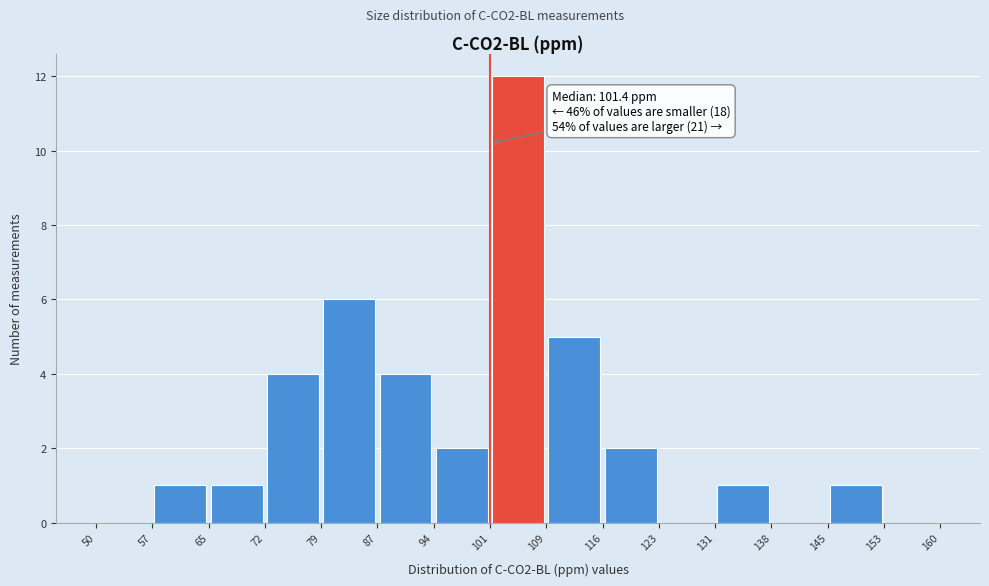

Over which range of the x-axis is the bar tallest?

101 to 109